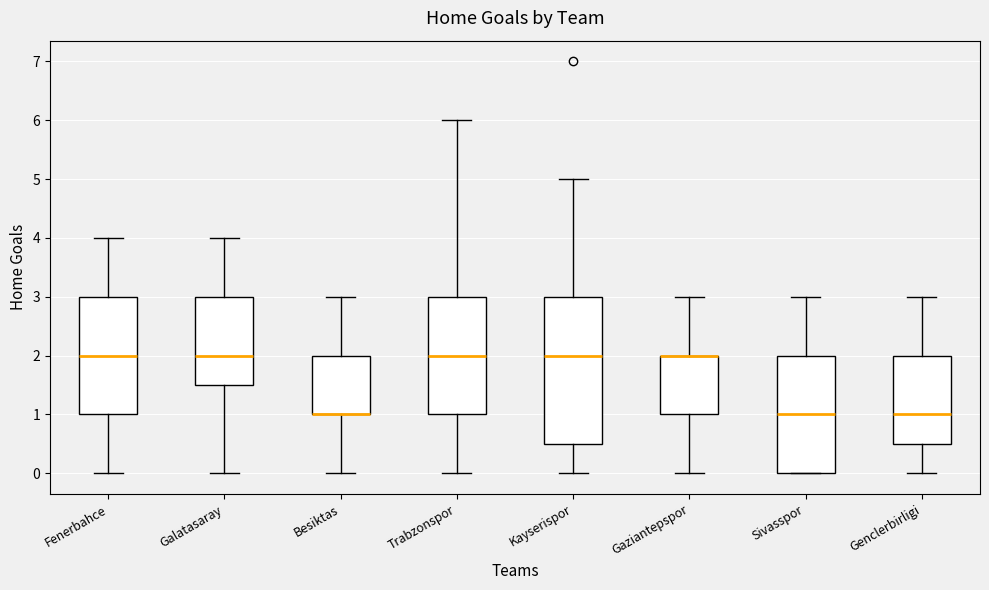

Which box is the tallest, from its lower edge to its upper edge?

Kayserispor